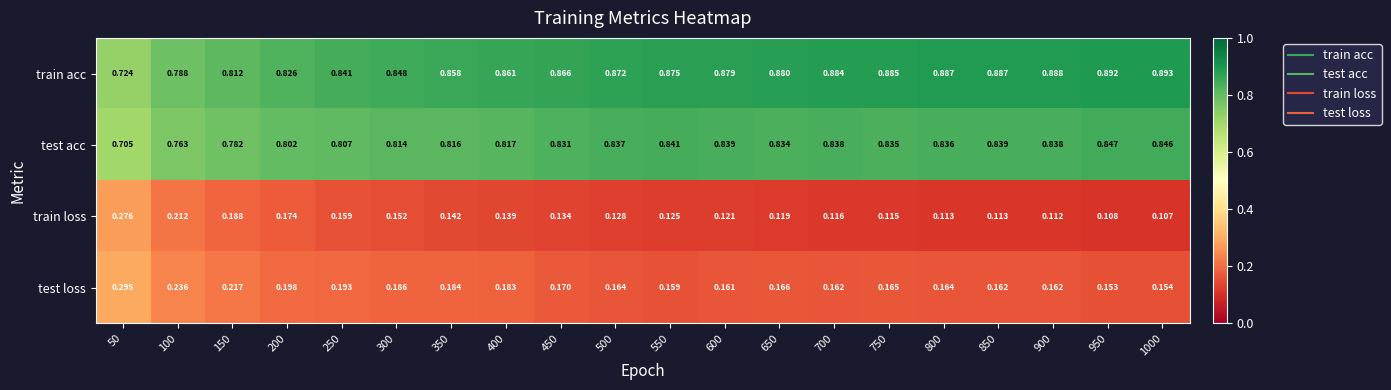

Which series changed the most between 850 and 950?

test loss